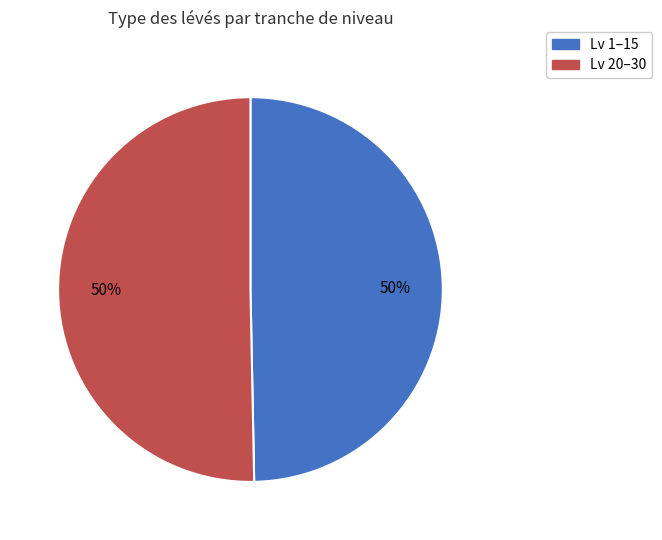

To the nearest percent, what is the average slice percentage?

50%